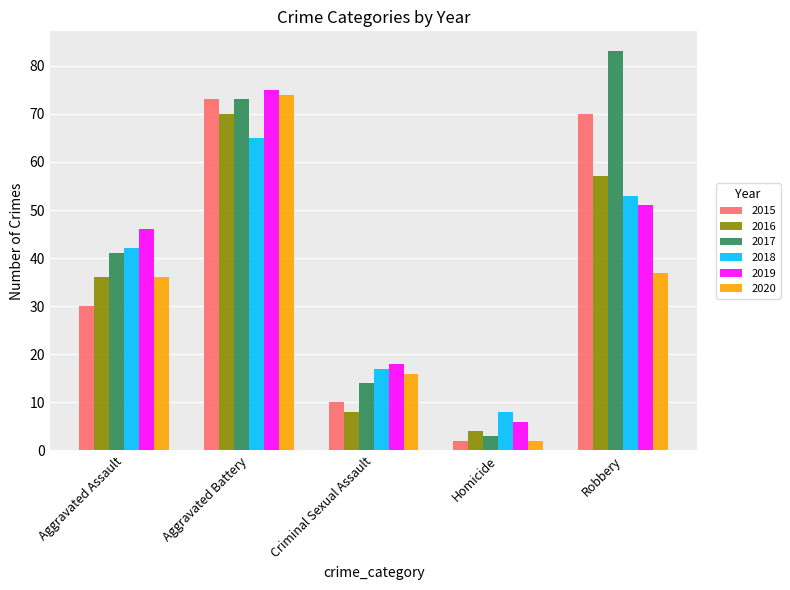

What is the value of the 2017 bar at the 2nd from the left?

73